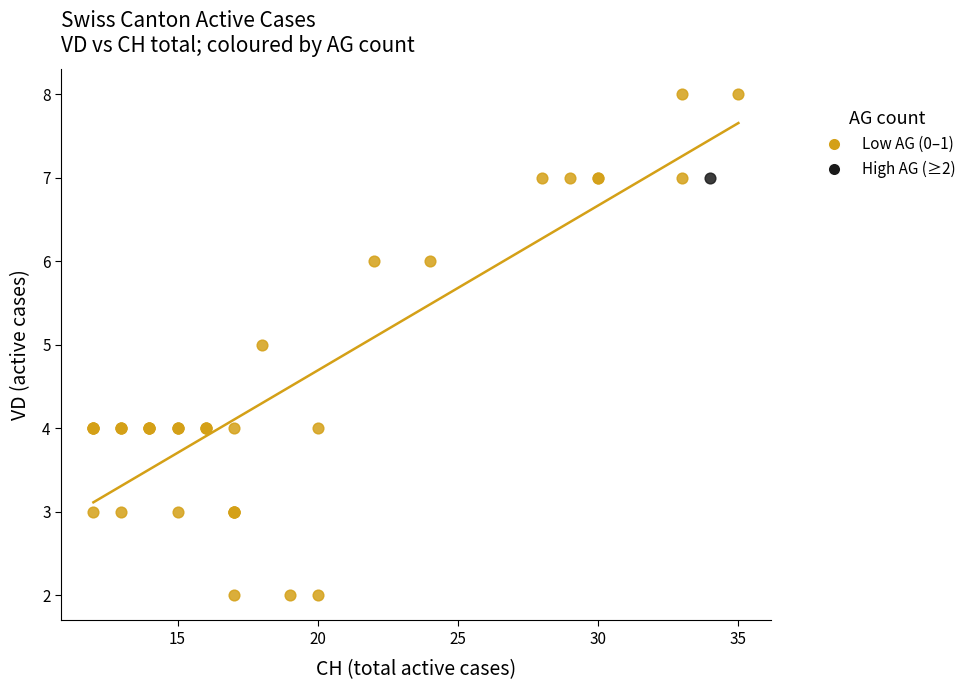

What are all the series names shown in the legend?

Low AG (0–1), High AG (≥2)